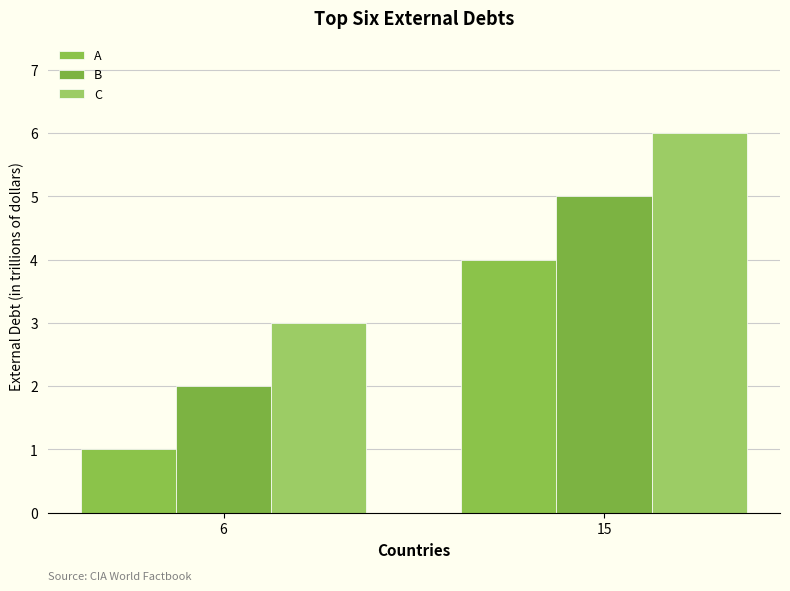

At how many categories does at least one series exceed 4?

1